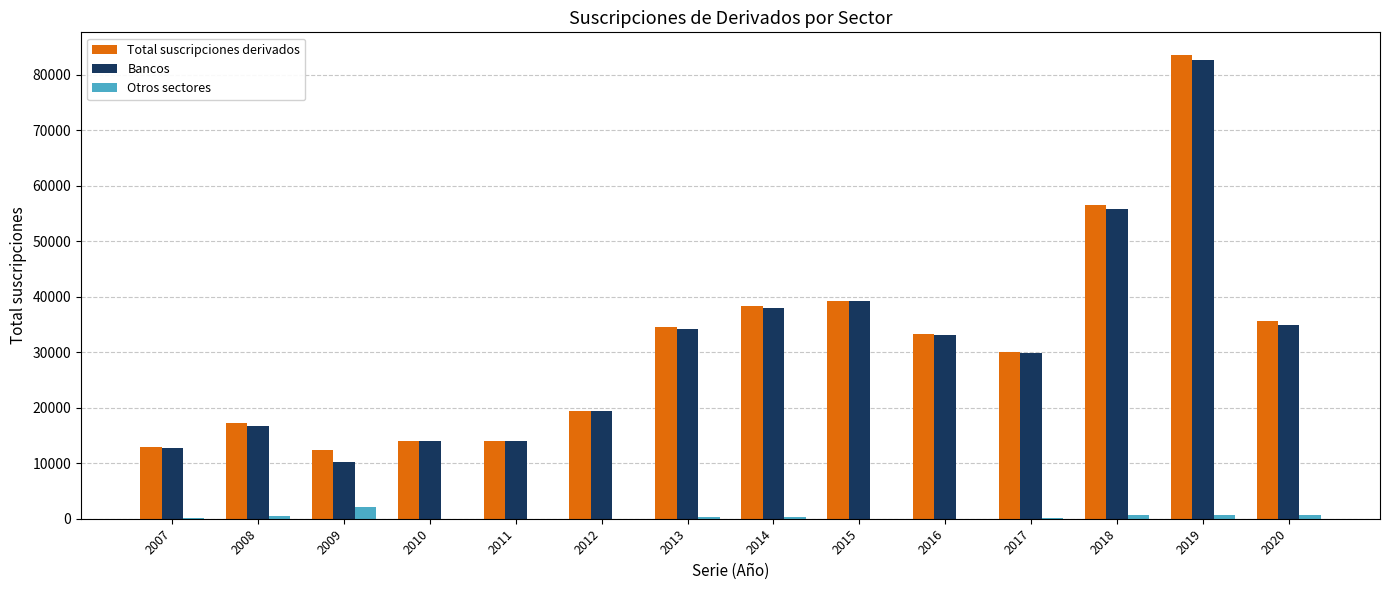

What is the average value of the Otros sectores series?

412